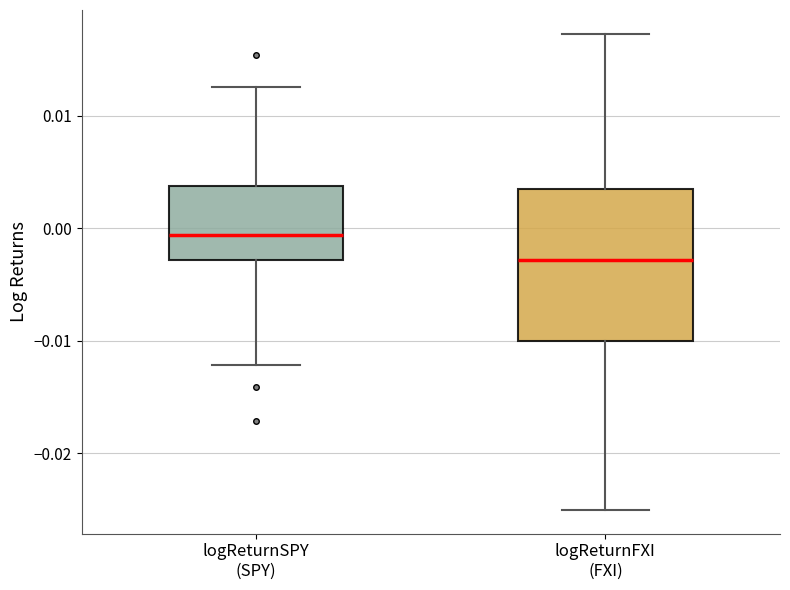

Which box's median line is the lowest?

logReturnFXI (FXI)